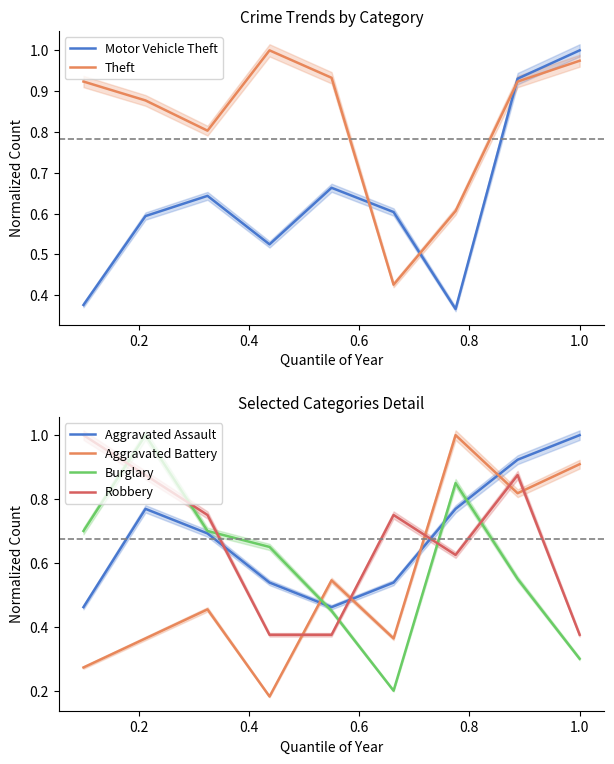

True or false: Robbery and Aggravated Battery intersect in this chart.

True